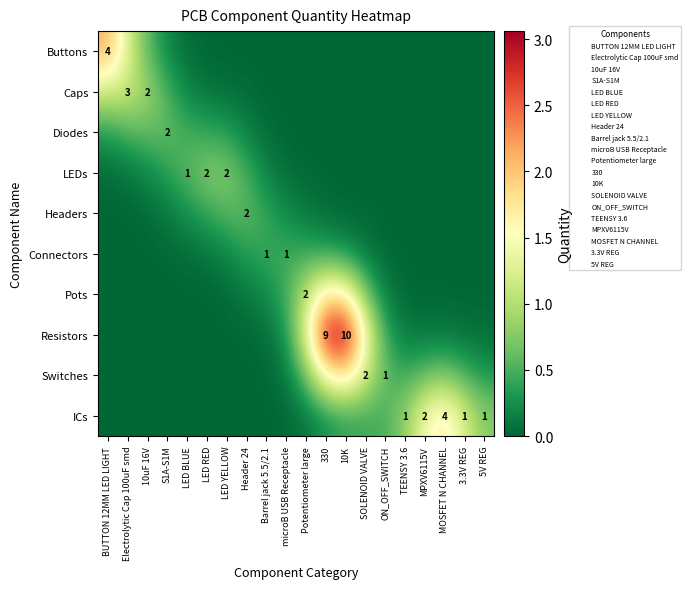

At which category does the chart reach its peak across all series?

10K